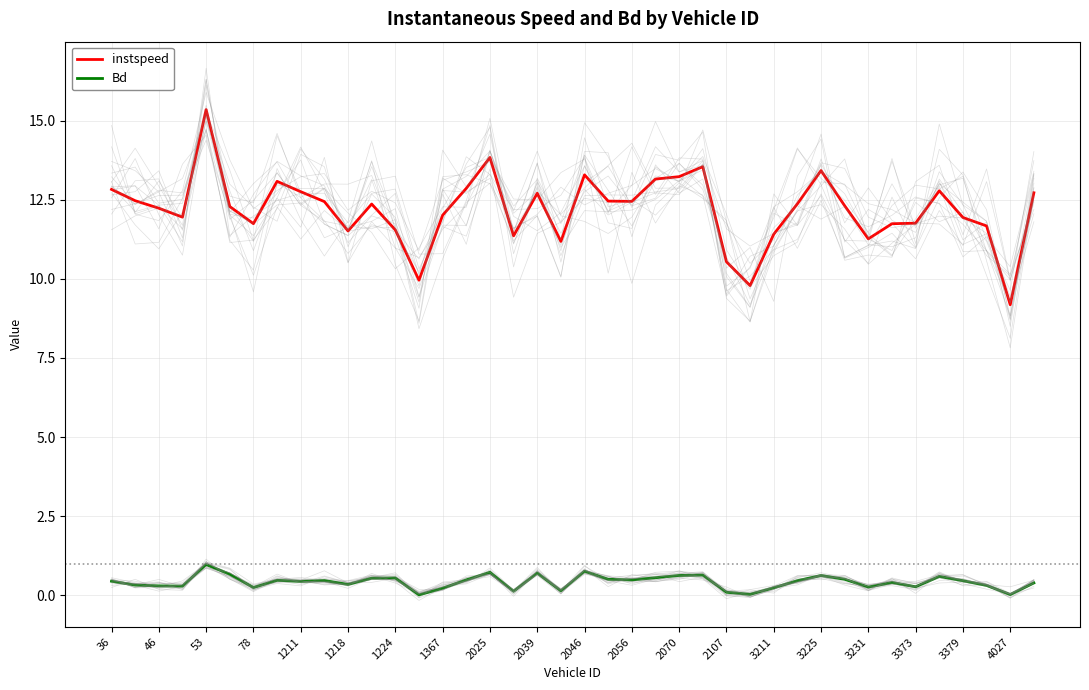

True or false: instspeed has more than 1 interior local peaks.

True